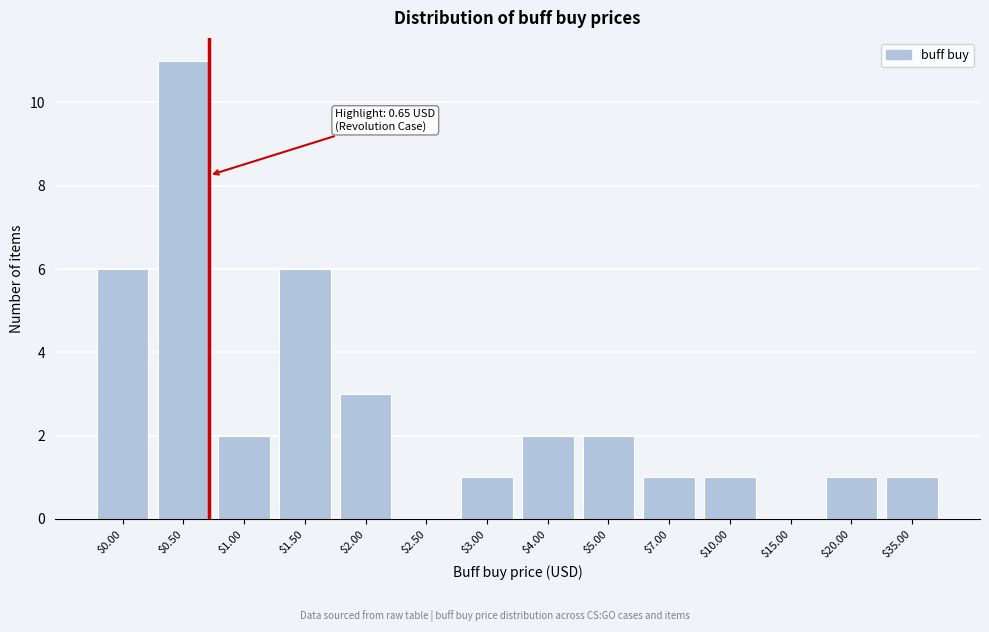

True or false: the data shows 1 at $10.00.

True